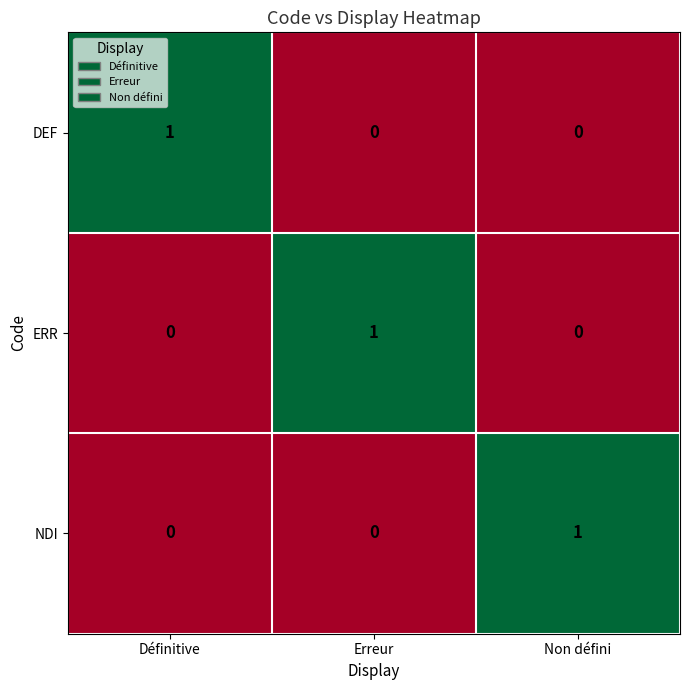

The value of NDI at Définitive is 0. True or false?

True